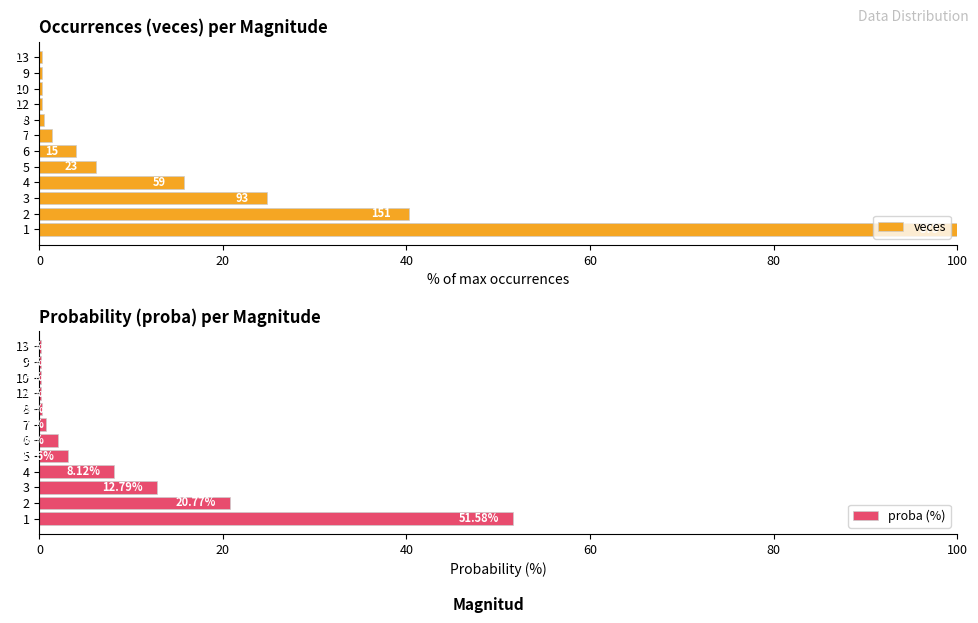

True or false: proba (%) has a value of 17.8 at 3.

False